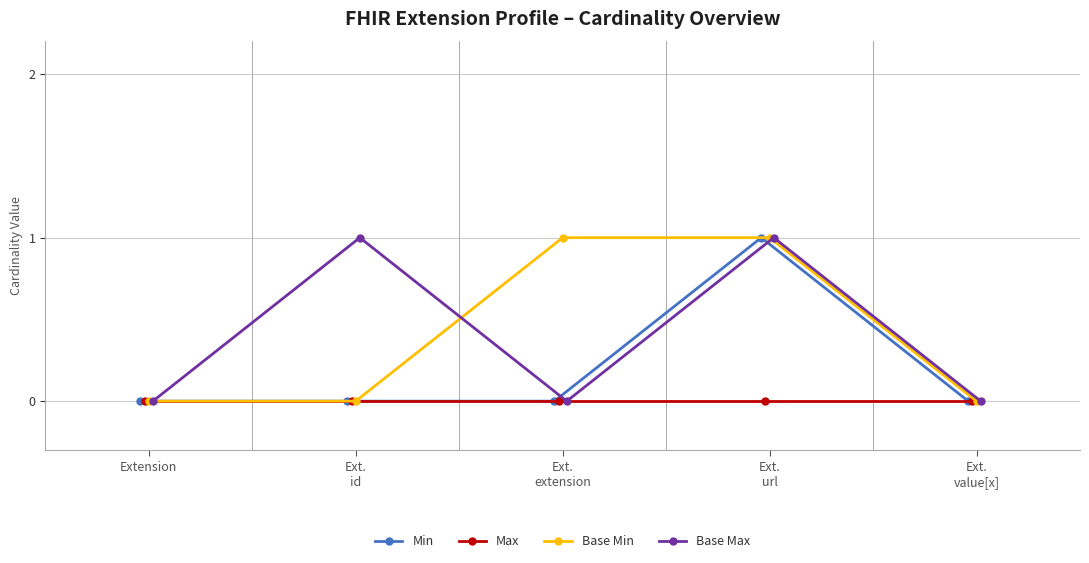

What is the sum of the Base Max values at Ext.
id and Ext.
value[x]?

1